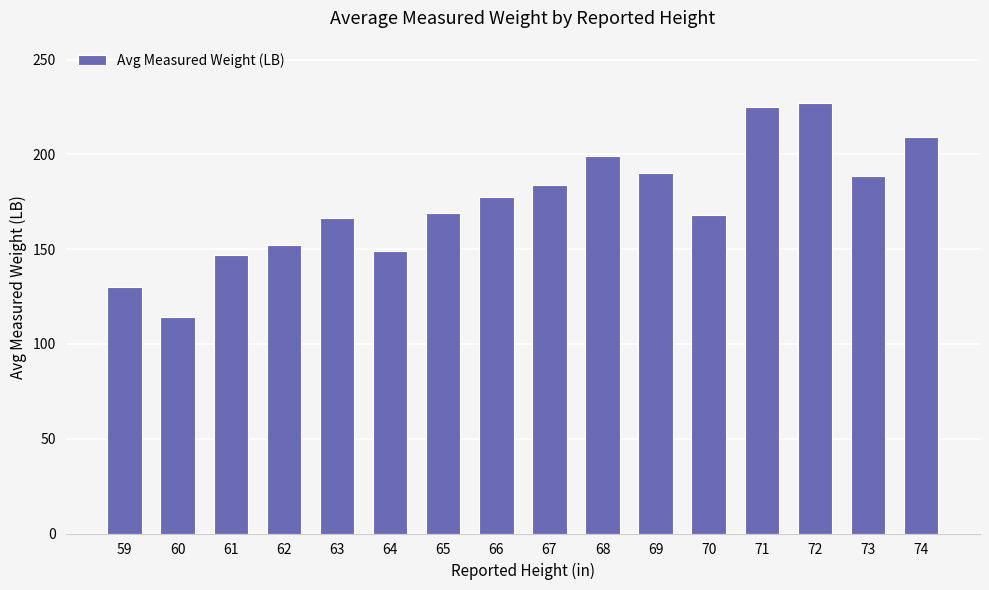

What is the sum of all values?

2796.3